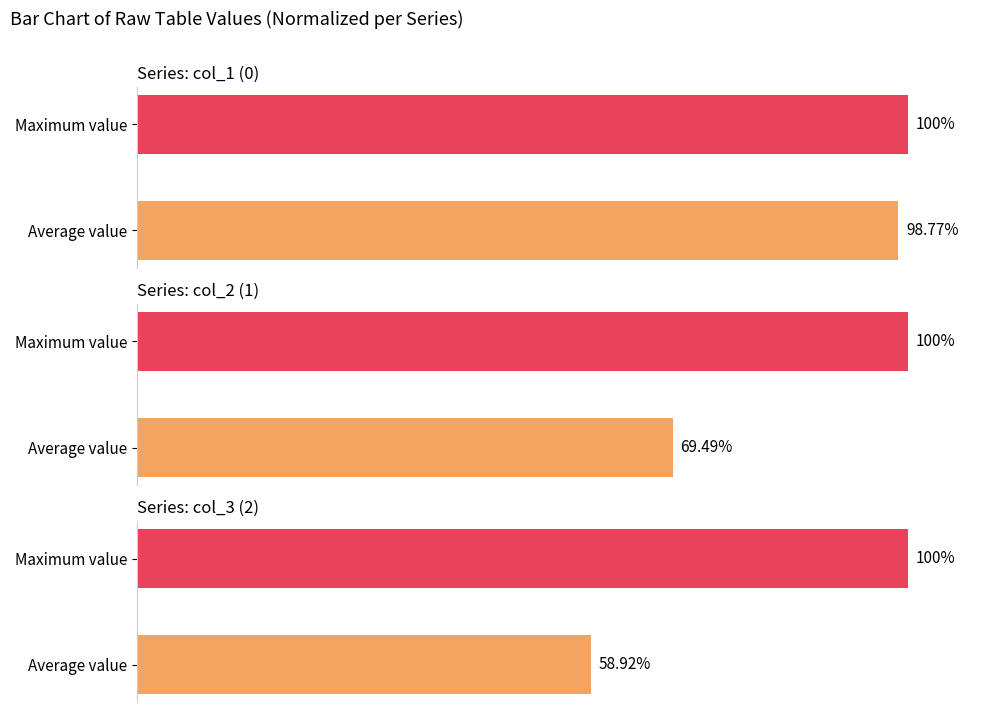

Between Average value and Maximum value, which is larger?

Maximum value